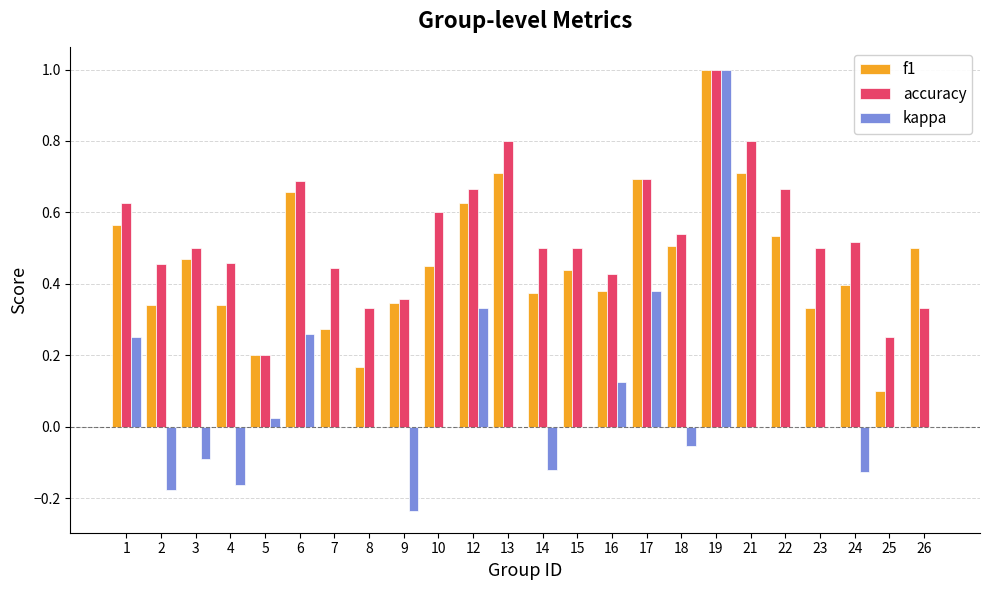

Does the chart contain stacked bars?

No